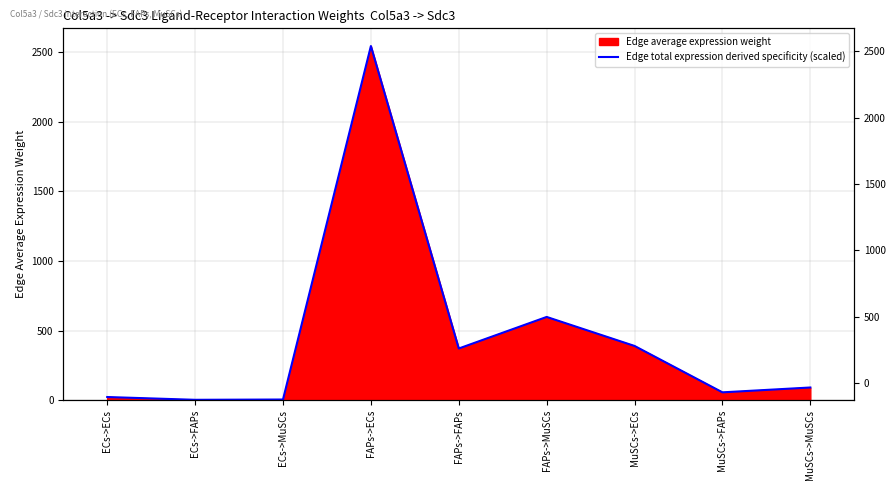

Reading left to right, extract all data points from this chart.

23.4	3.4	5.5	2543.6	371.8	598.4	390.1	57.0	91.8